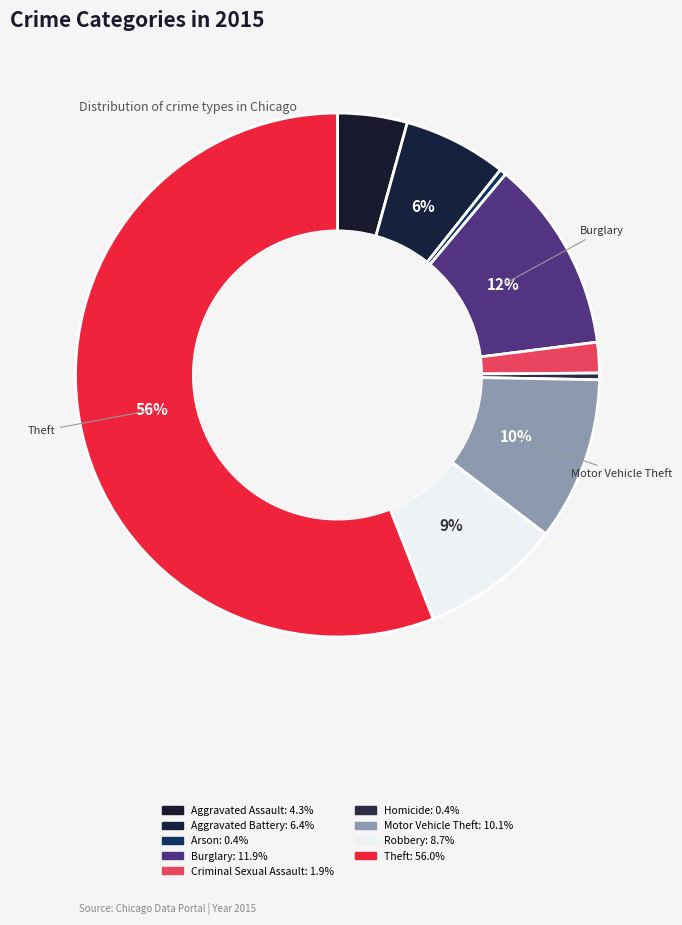

What percentage is NOT represented by Arson?

99.6%